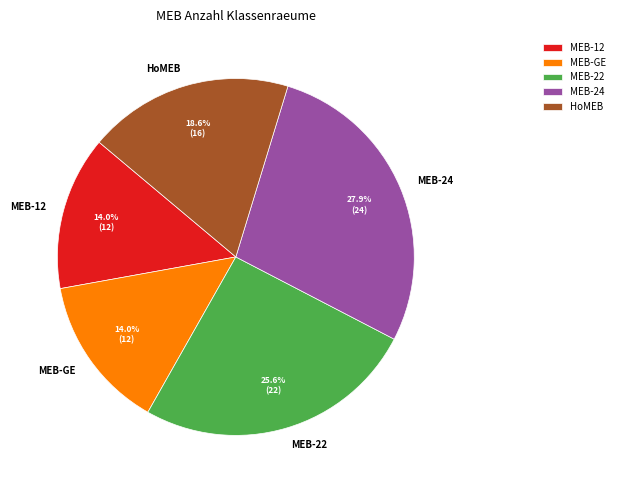

What is the ratio of the value at MEB-22 to the value at HoMEB?

1.4